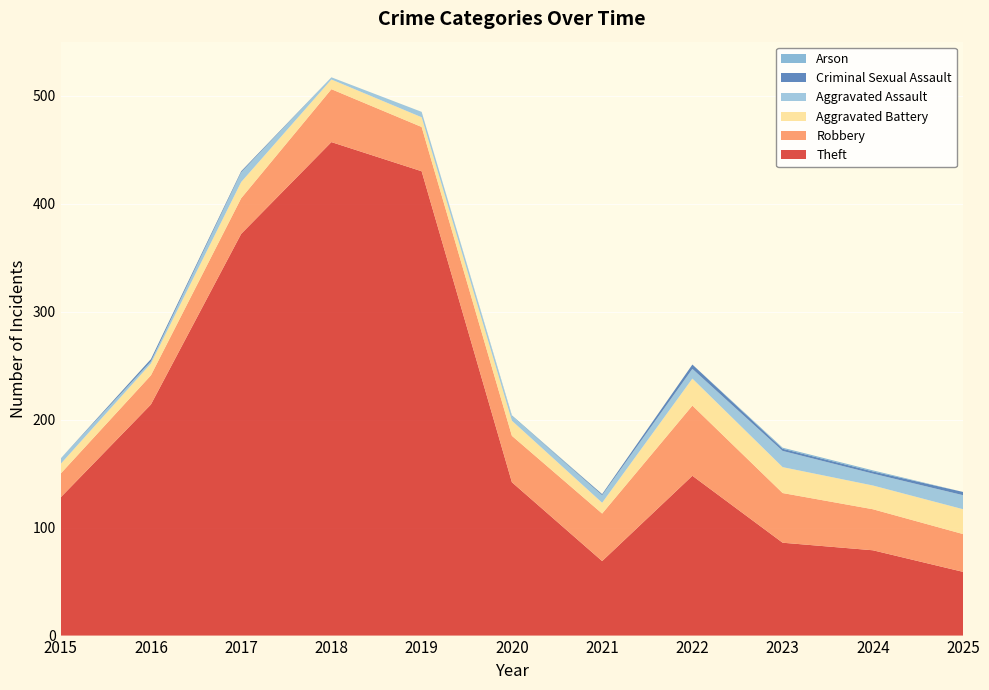

Reading left to right, extract all data points from this chart.

Theft: 2015=128	2016=214	2017=372	2018=457	2019=430	2020=142	2021=69	2022=148	2023=86	2024=79	2025=59
Robbery: 2015=22	2016=27	2017=33	2018=49	2019=41	2020=43	2021=44	2022=65	2023=46	2024=38	2025=35
Aggravated Battery: 2015=9	2016=11	2017=15	2018=9	2019=9	2020=14	2021=10	2022=25	2023=24	2024=22	2025=23
Aggravated Assault: 2015=5	2016=2	2017=9	2018=2	2019=5	2020=4	2021=7	2022=9	2023=15	2024=11	2025=13
Criminal Sexual Assault: 2015=0	2016=2	2017=1	2018=0	2019=0	2020=0	2021=1	2022=4	2023=2	2024=2	2025=3
Arson: 2015=0	2016=0	2017=0	2018=0	2019=0	2020=1	2021=0	2022=0	2023=1	2024=1	2025=0